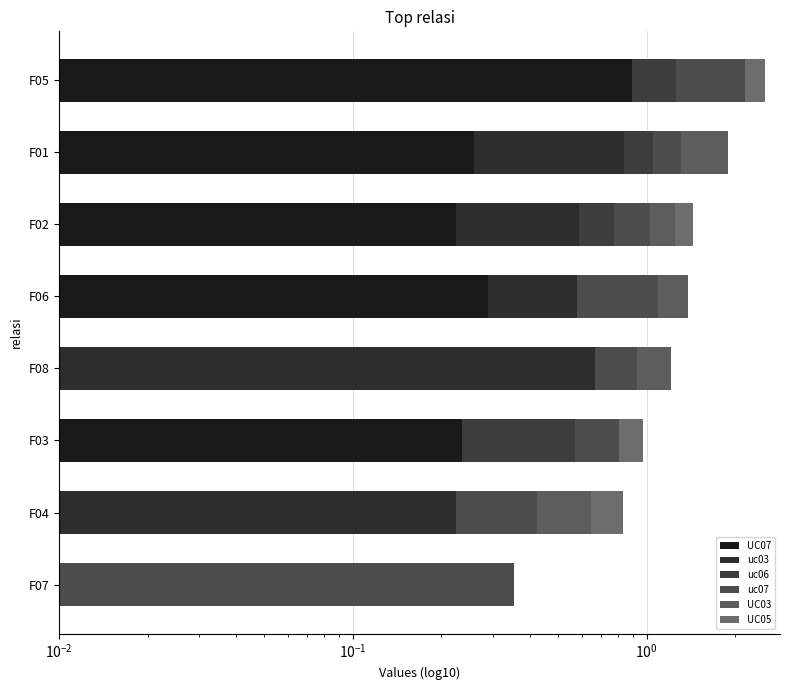

How many categories are shown in the chart?

8